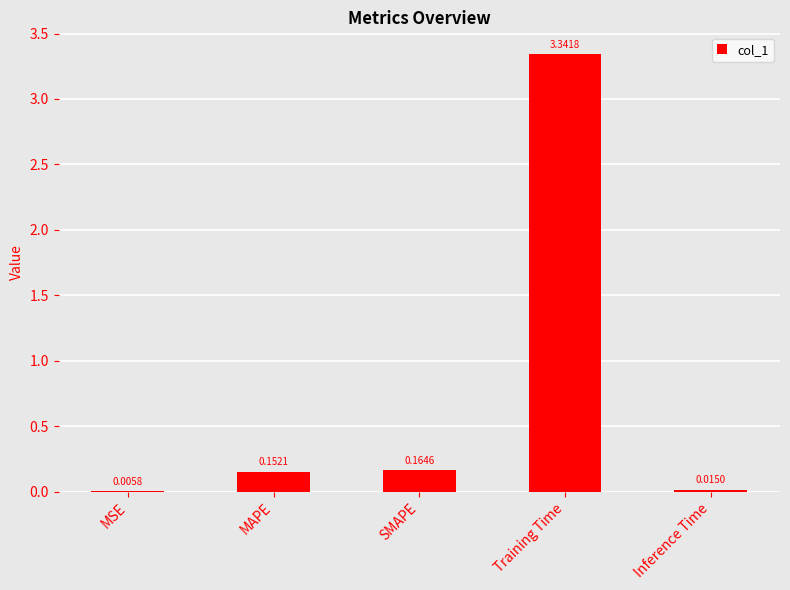

Which has a higher value, MAPE or MSE?

MAPE